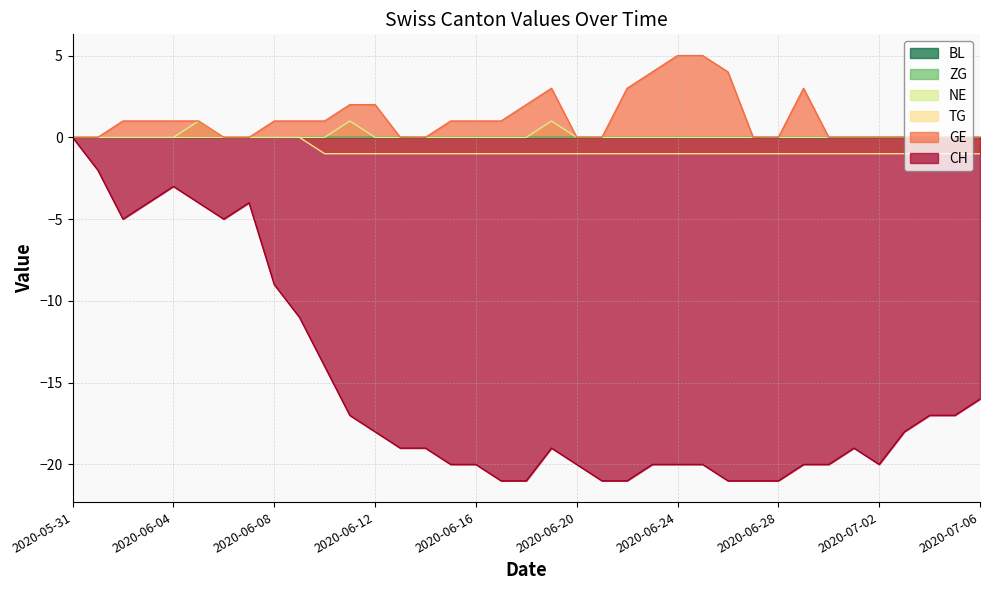

What is the spread (max minus min) of values at 2020-06-08?

10